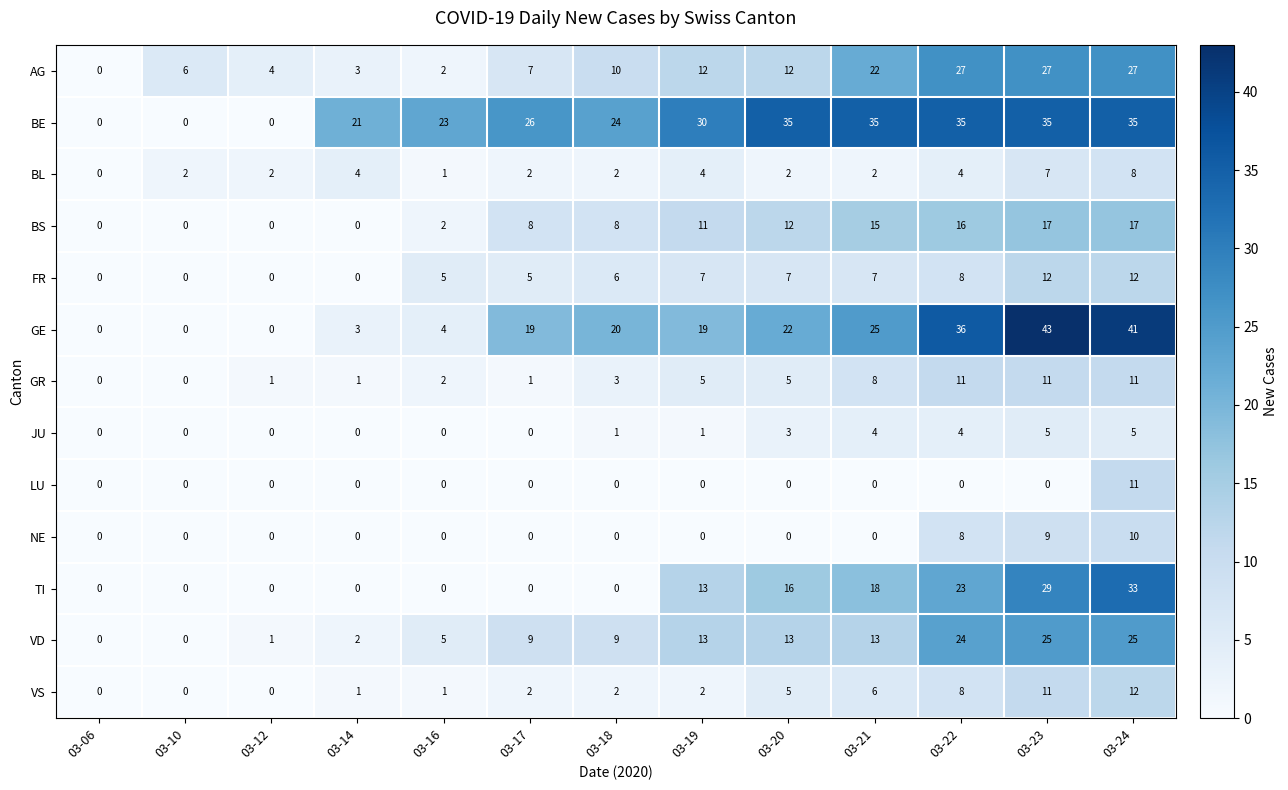

At which category does the chart reach its peak across all series?

03-23